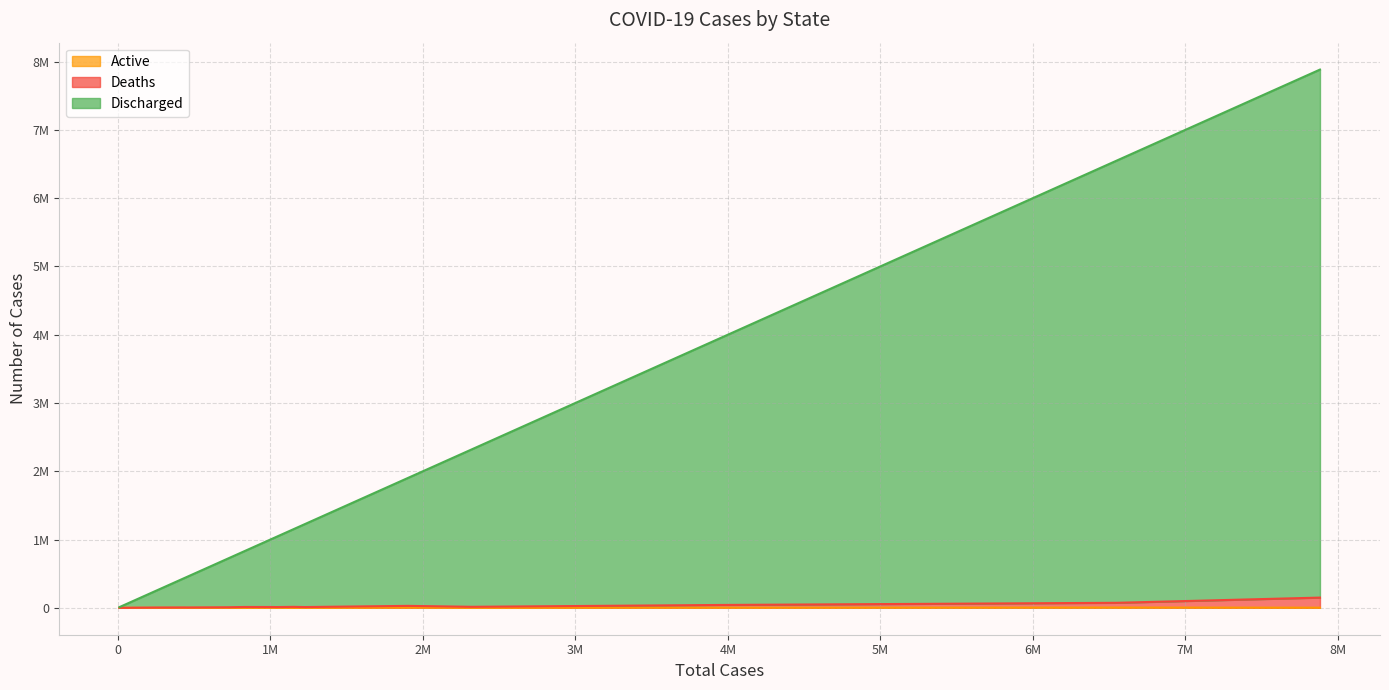

Reading left to right, list all the values displayed in this chart.

Total Cases: Andaman and Nicobar=10039	Andhra Pradesh=2319869	Arunachal Pradesh=64504	Assam=724225	Bihar=830702	Chandigarh=92293	Chhattisgarh=1152370	Delhi=1903189	Goa=245646	Gujarat=1224893	Haryana=1000711	Himachal Pradesh=285003	Jammu and Kashmir=454191	Jharkhand=435309	Karnataka=3950378	Kerala=6550042	Madhya Pradesh=1042167	Maharashtra=7882476	Manipur=137230	Meghalaya=93821
Discharged: Andaman and Nicobar=9910	Andhra Pradesh=2305076	Arunachal Pradesh=64207	Assam=716235	Bihar=818403	Chandigarh=91061	Chhattisgarh=1138300	Delhi=1874851	Goa=241725	Gujarat=1213750	Haryana=988843	Himachal Pradesh=280796	Jammu and Kashmir=449384	Jharkhand=429969	Karnataka=3908617	Kerala=6476700	Madhya Pradesh=1031170	Maharashtra=7732792	Manipur=135110	Meghalaya=92227
Deaths: Andaman and Nicobar=129	Andhra Pradesh=14731	Arunachal Pradesh=296	Assam=7986	Bihar=12256	Chandigarh=1165	Chhattisgarh=14034	Delhi=26200	Goa=3832	Gujarat=10944	Haryana=10621	Himachal Pradesh=4136	Jammu and Kashmir=4752	Jharkhand=5318	Karnataka=40106	Kerala=69543	Madhya Pradesh=10735	Maharashtra=147856	Manipur=2120	Meghalaya=1593
Active: Andaman and Nicobar=0	Andhra Pradesh=62	Arunachal Pradesh=1	Assam=4	Bihar=43	Chandigarh=67	Chhattisgarh=36	Delhi=2138	Goa=89	Gujarat=199	Haryana=1247	Himachal Pradesh=71	Jammu and Kashmir=55	Jharkhand=22	Karnataka=1655	Kerala=3799	Madhya Pradesh=262	Maharashtra=1828	Manipur=0	Meghalaya=1